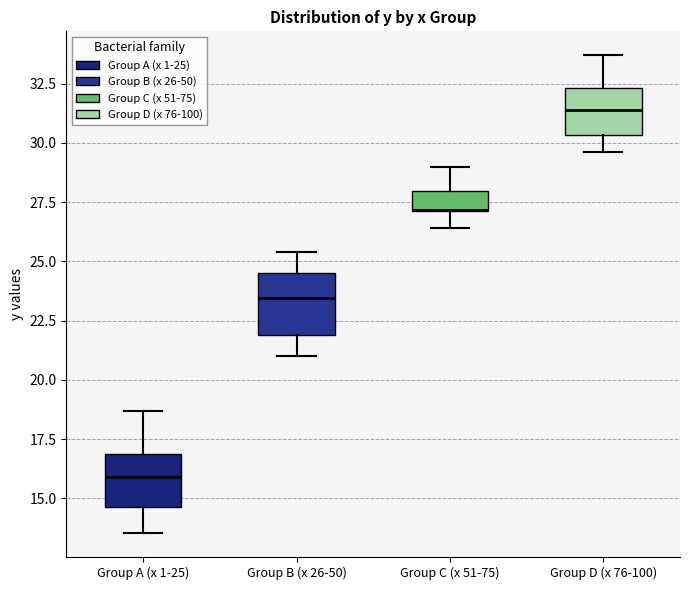

Where does the lower whisker of the box for Group A (x 1-25) end on the y-axis? The values are not printed on the chart, so give them approximately, as read against the axis.

13.5